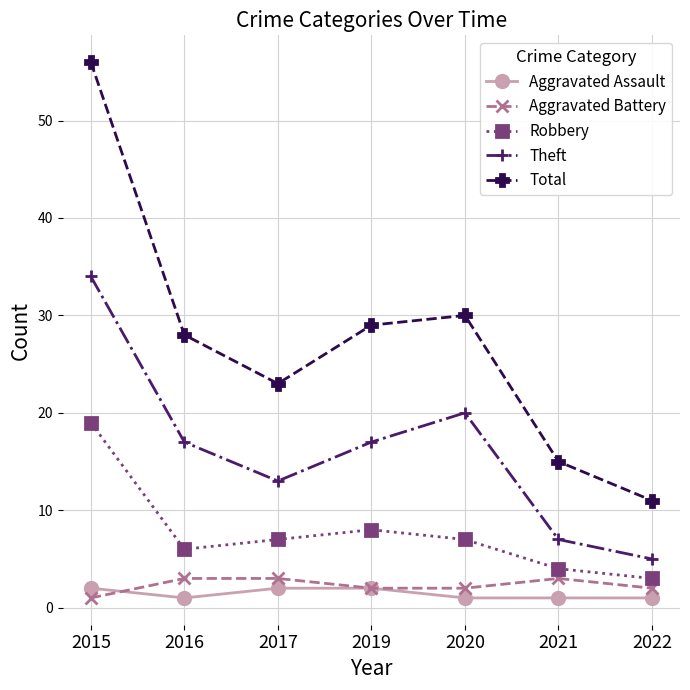

What is the approximate value of Aggravated Assault at 2016?

1